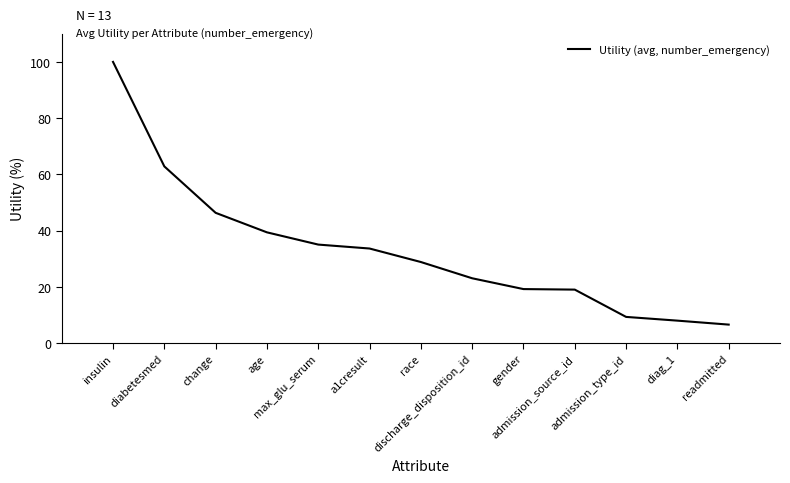

What is the maximum value shown in the chart?

100.0